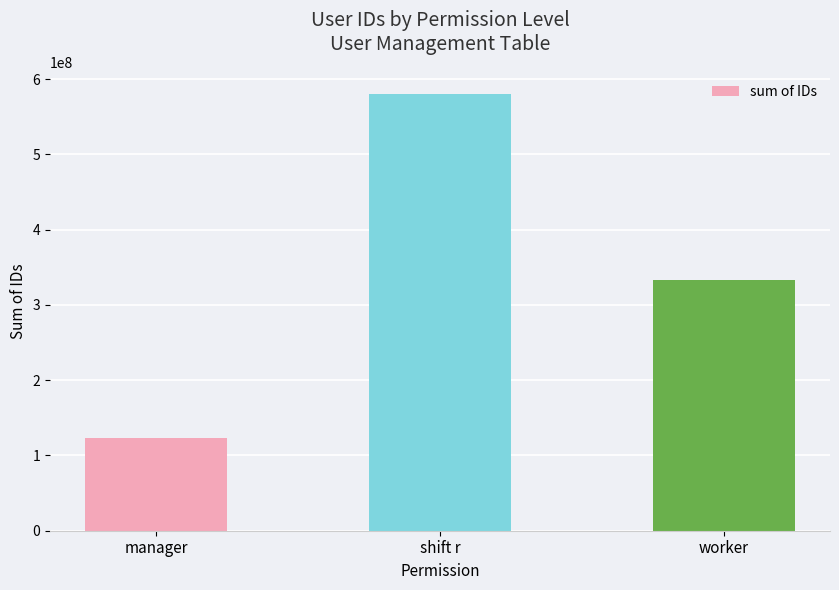

Which label corresponds to the smallest value in the chart?

manager